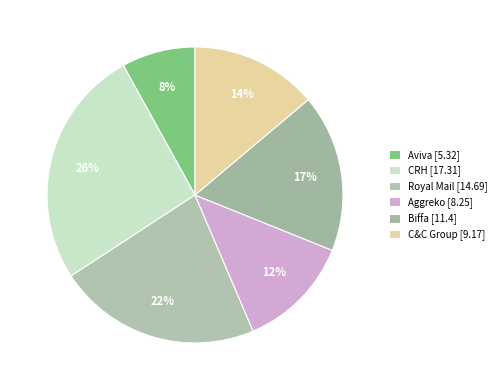

Rank the categories by value from lowest to highest.

Aviva, Aggreko, C&C Group, Biffa, Royal Mail, CRH